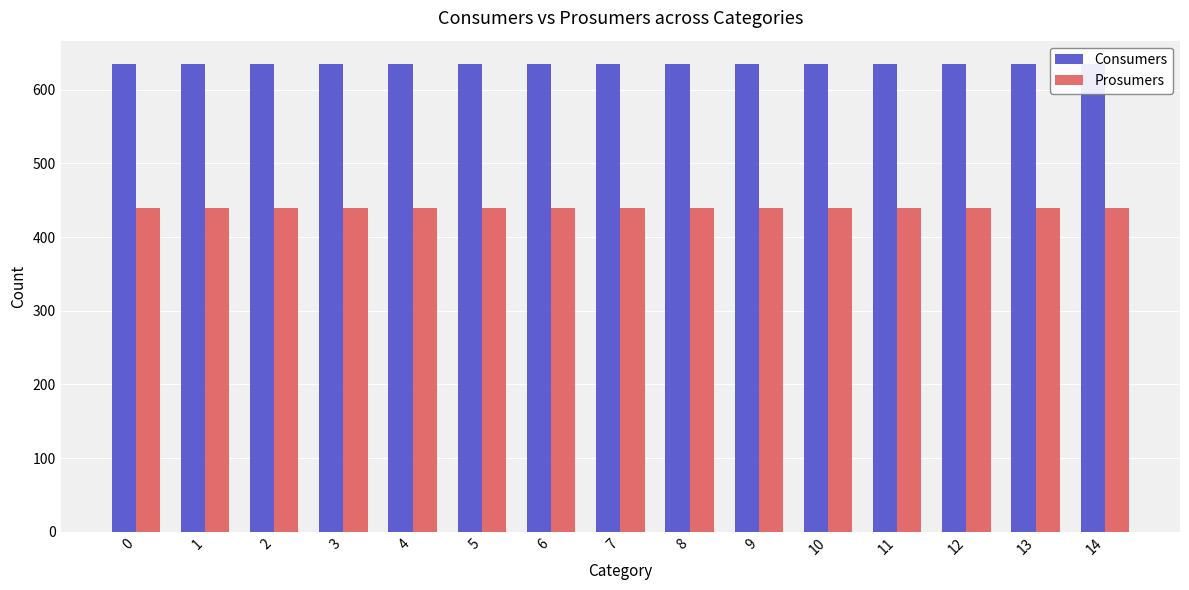

True or false: Prosumers has a value of 440 at 3.

True